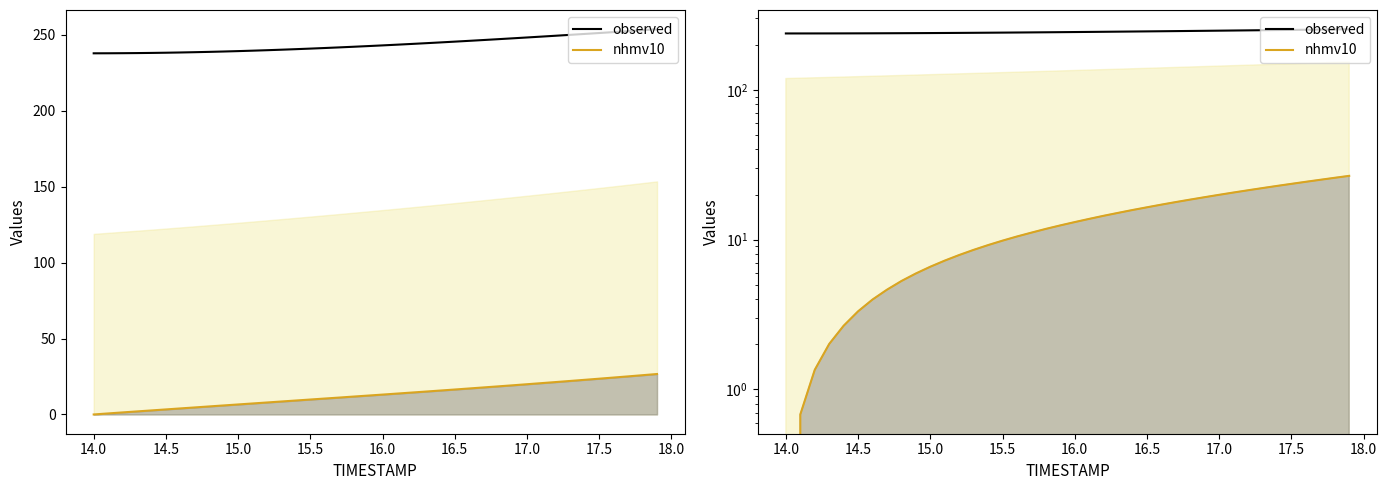

Reading left to right, transcribe all the data shown in this chart.

observed: 237.8	237.9	237.9	238.0	238.1	238.2	238.4	238.6	238.8	239.0	239.3	239.6	239.9	240.2	240.6	240.9	241.3	241.7	242.2	242.6	243.1	243.5	244.0	244.5	245.0	245.5	246.1	246.6	247.2	247.7	248.3	248.8	249.4	250.0	250.6	251.2	251.8	252.4	253.1	253.7
nhmv10: 0.0	0.7	1.4	2.0	2.7	3.3	4.0	4.6	5.3	5.9	6.6	7.2	7.9	8.5	9.2	9.8	10.5	11.1	11.8	12.4	13.1	13.8	14.4	15.1	15.8	16.4	17.1	17.8	18.5	19.2	19.9	20.6	21.4	22.1	22.8	23.6	24.3	25.1	25.9	26.6